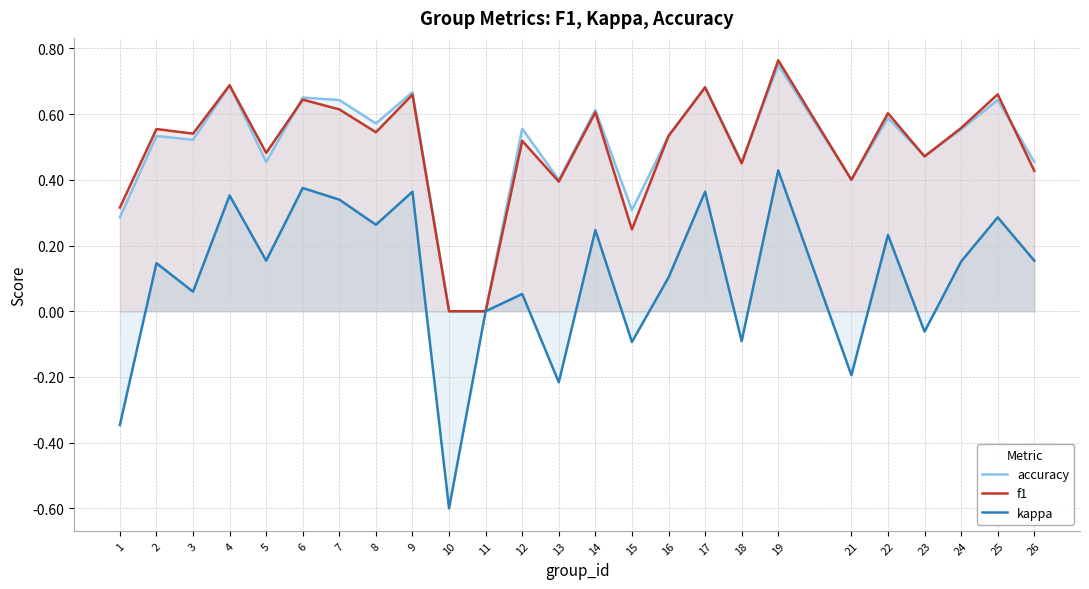

What are all the series names shown in the legend?

accuracy, f1, kappa